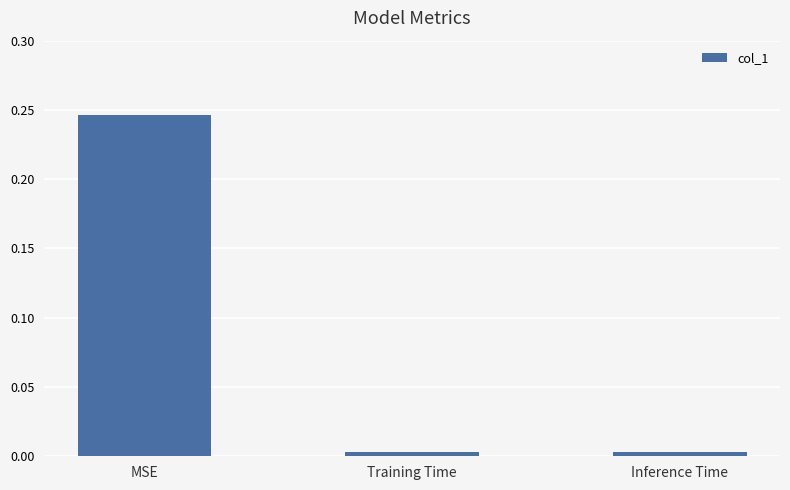

What is the average value?

0.1